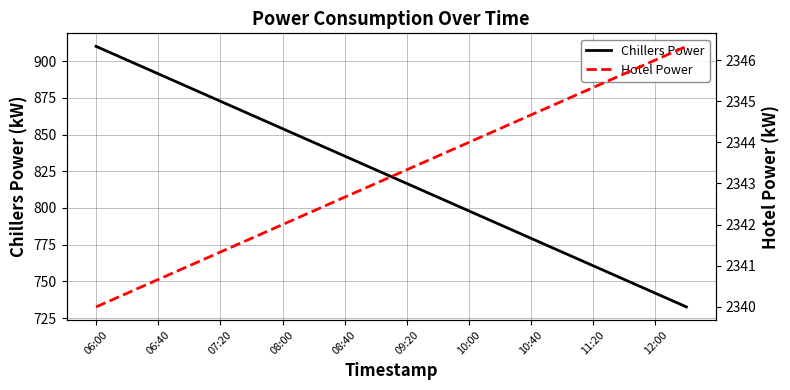

What value does the Chillers Power series have at 10:00?

798.0